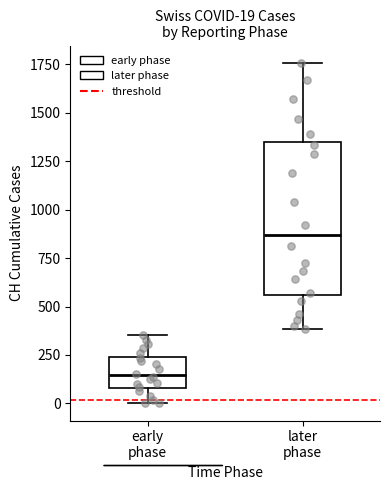

Which box is the tallest, from its lower edge to its upper edge?

later phase